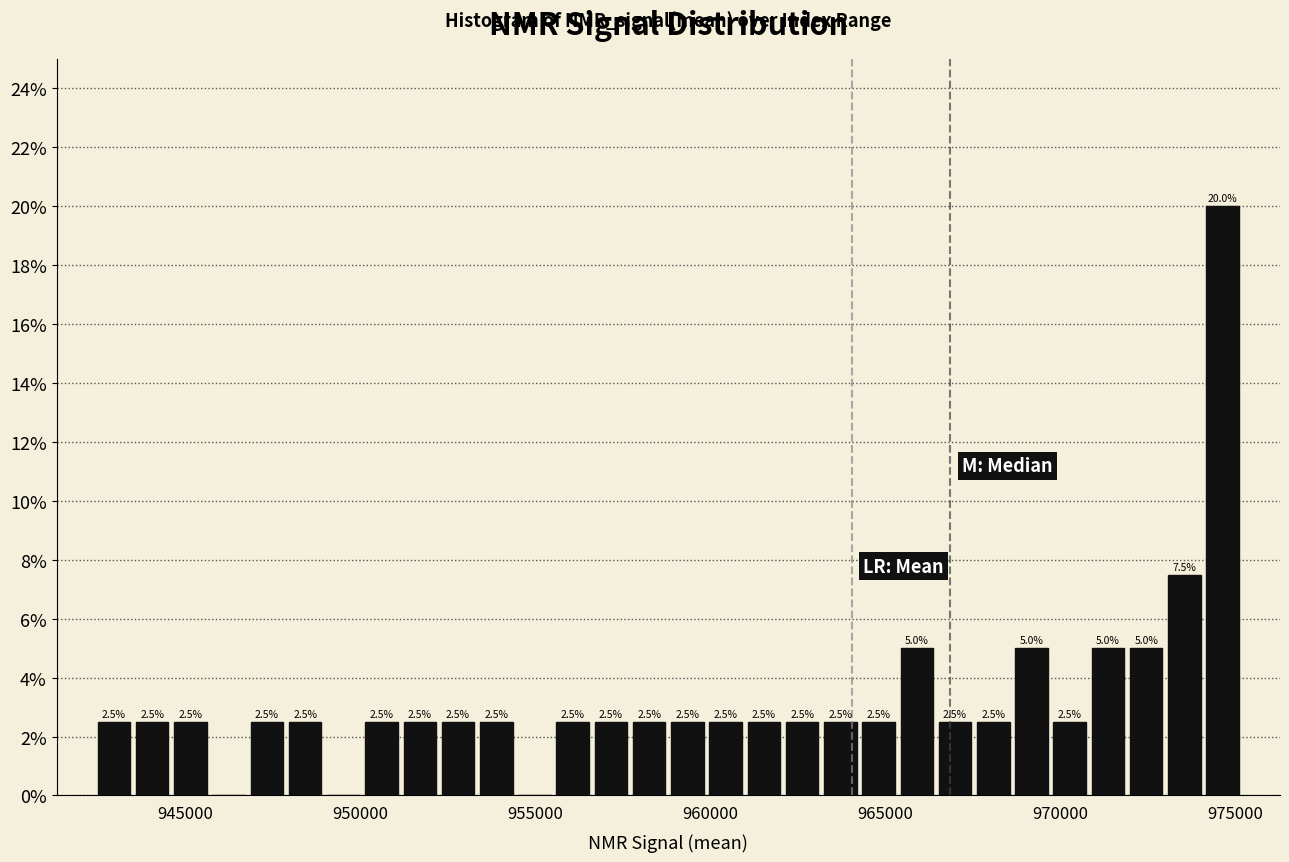

Read against the x-axis, roughly where is the centre of the tallest bar?

974500